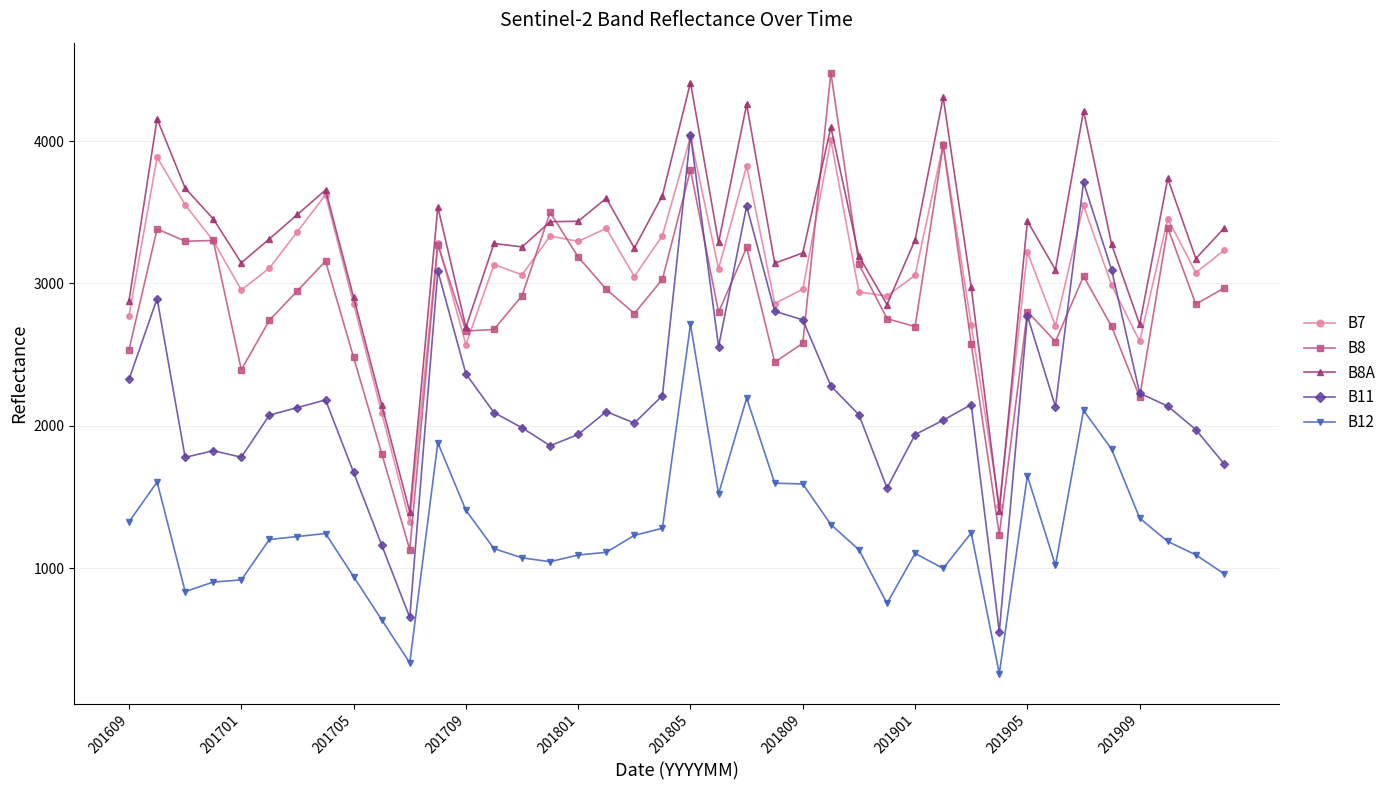

True or false: B8 has more than 2 interior local peaks.

True